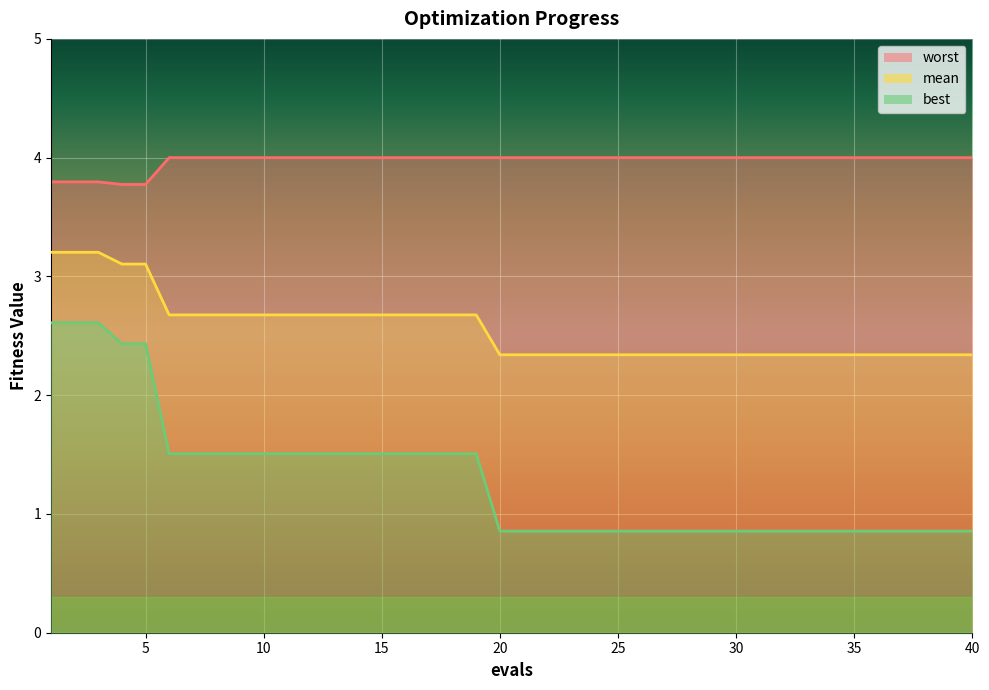

True or false: worst and best cross at least once.

False